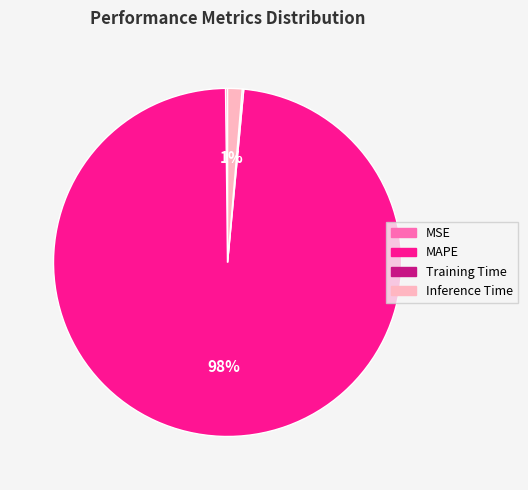

Is there any slice that represents more than half of the pie?

Yes